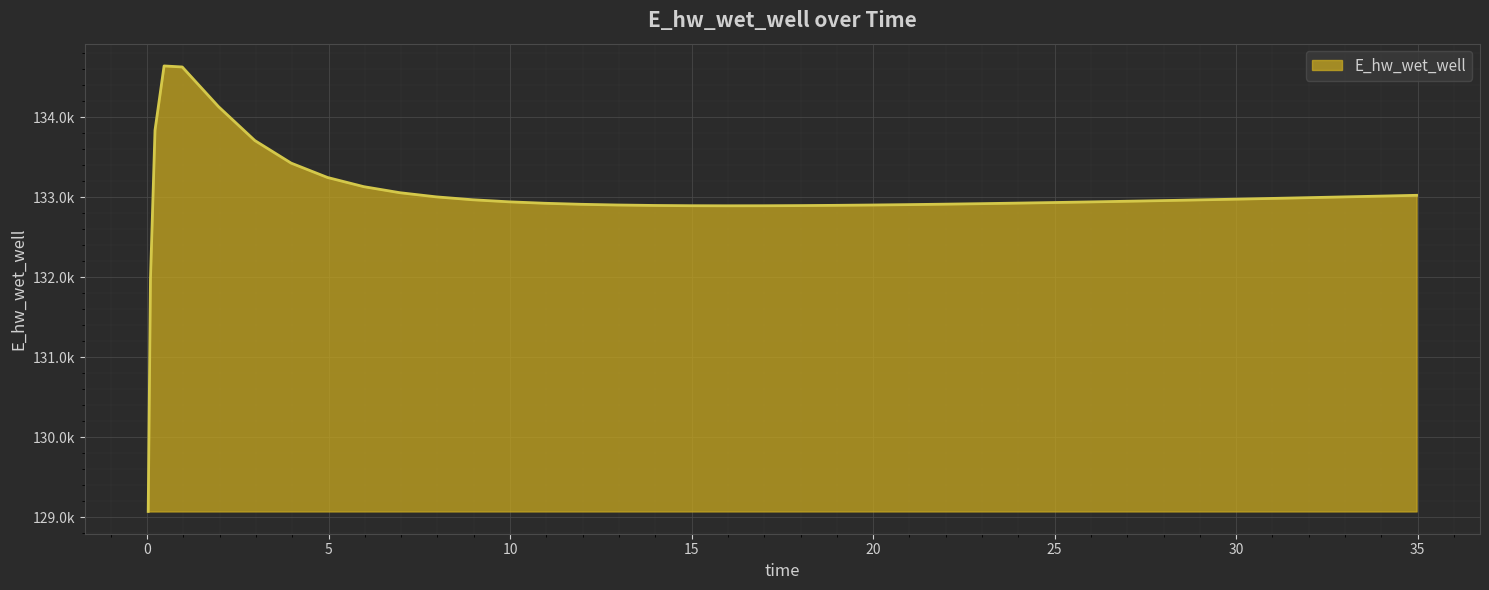

Does the chart have visible grid lines?

Yes